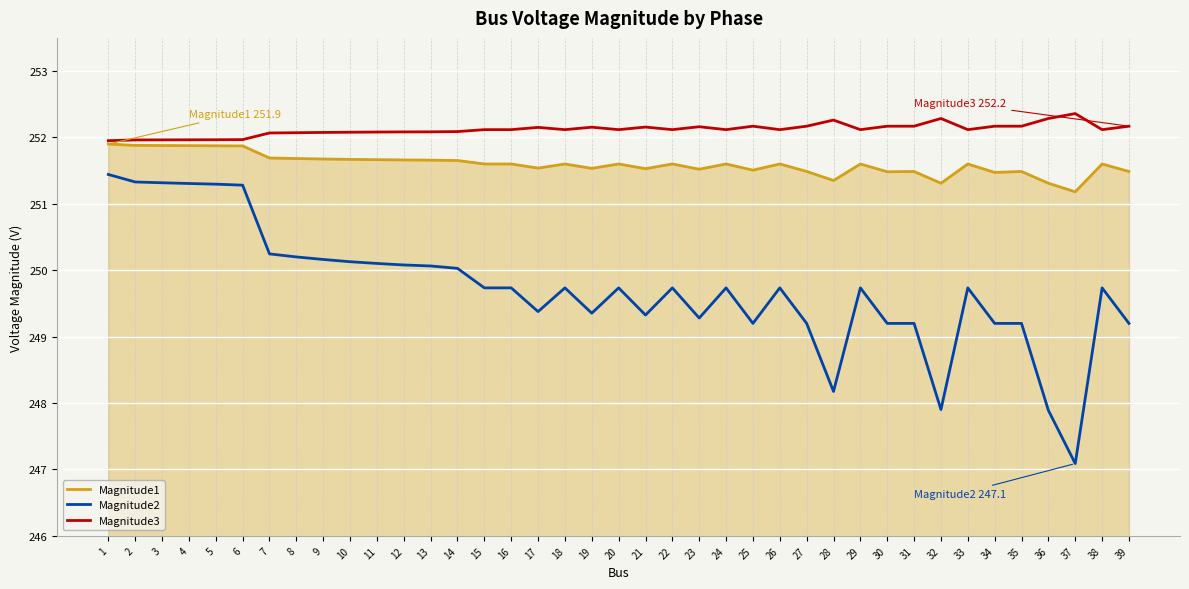

Does the chart have visible grid lines?

Yes